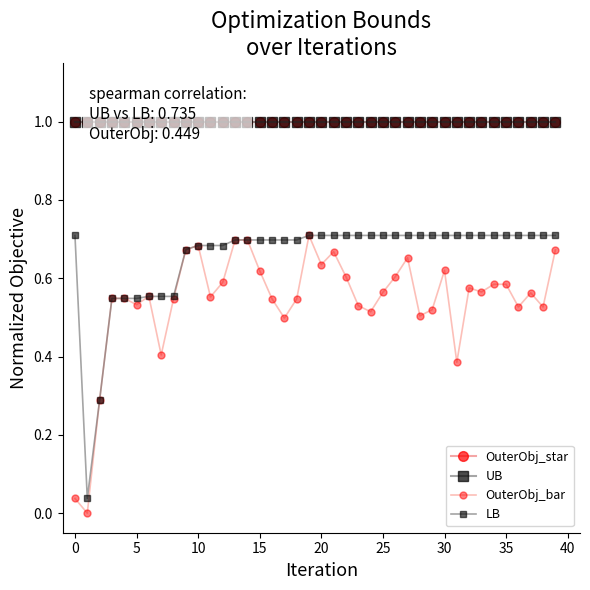

True or false: OuterObj_bar and OuterObj_star cross at least once.

False